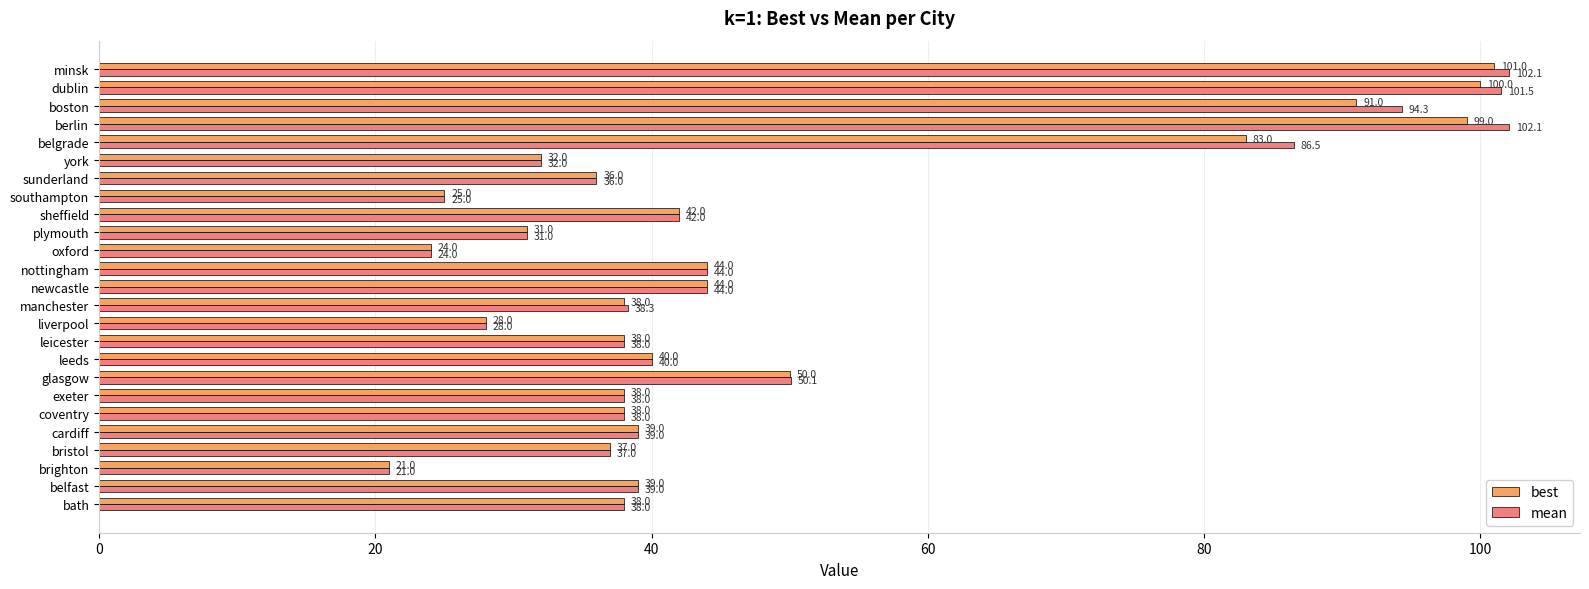

What is the approximate value of best at minsk?

101.0